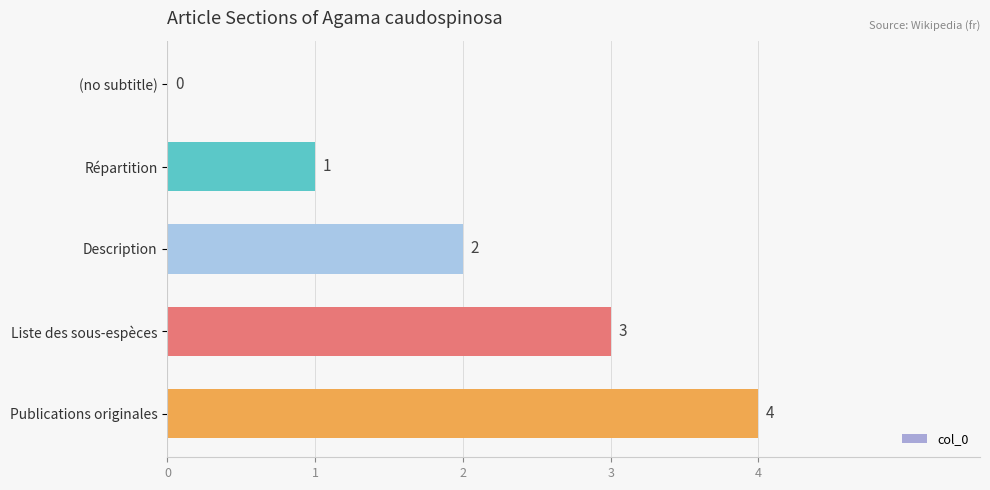

What is the change in value from (no subtitle) to Liste des sous-espèces?

+3